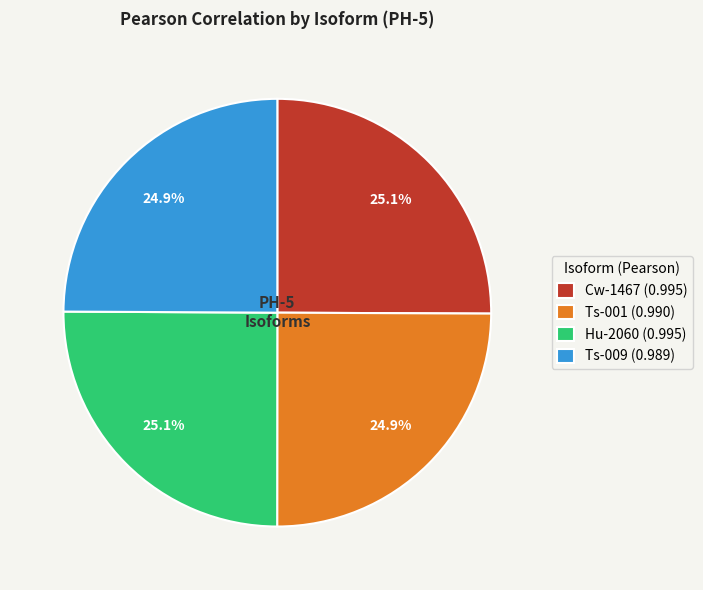

What portion of the pie excludes Ts-009 (0.989)?

75.1%